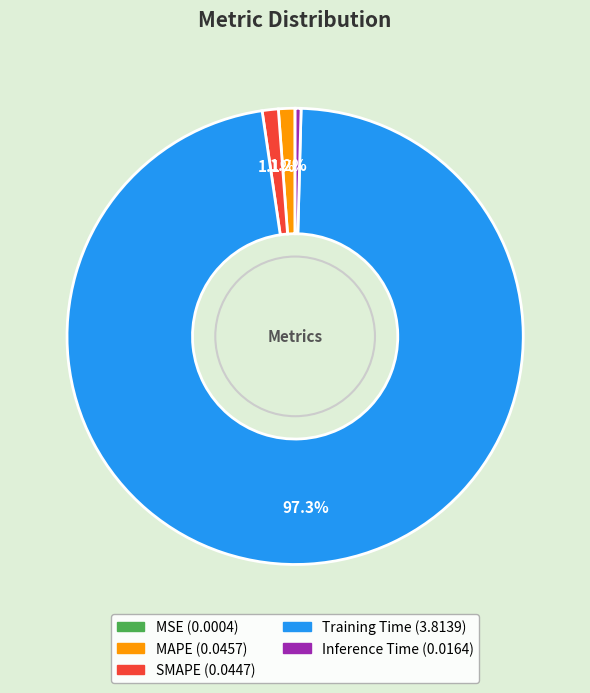

Which has a higher value, Inference Time or Training Time?

Training Time